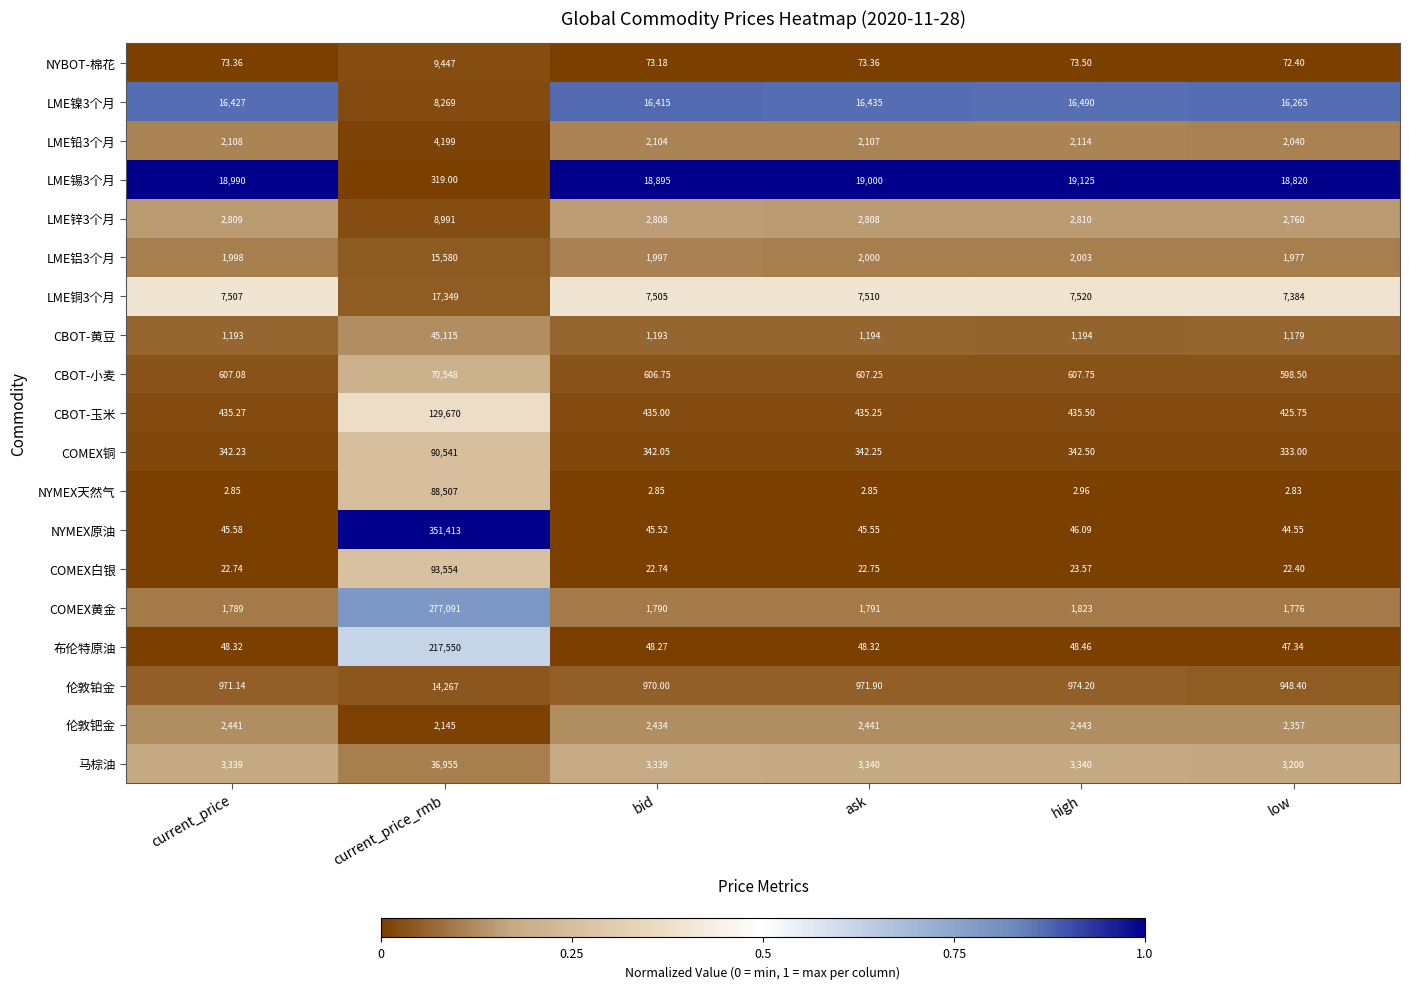

Which category has the lowest value in the COMEX黄金 series?

low